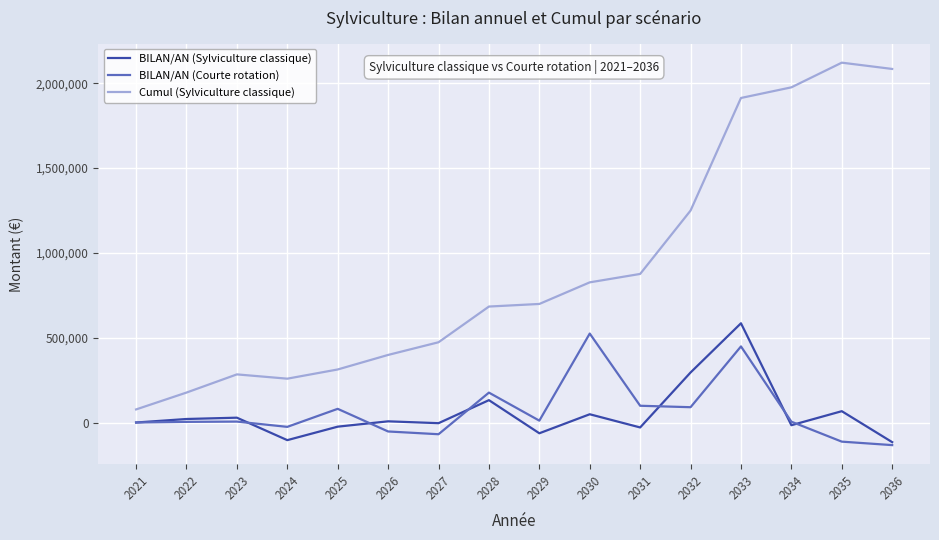

Is this an area chart (filled region under the line)?

No